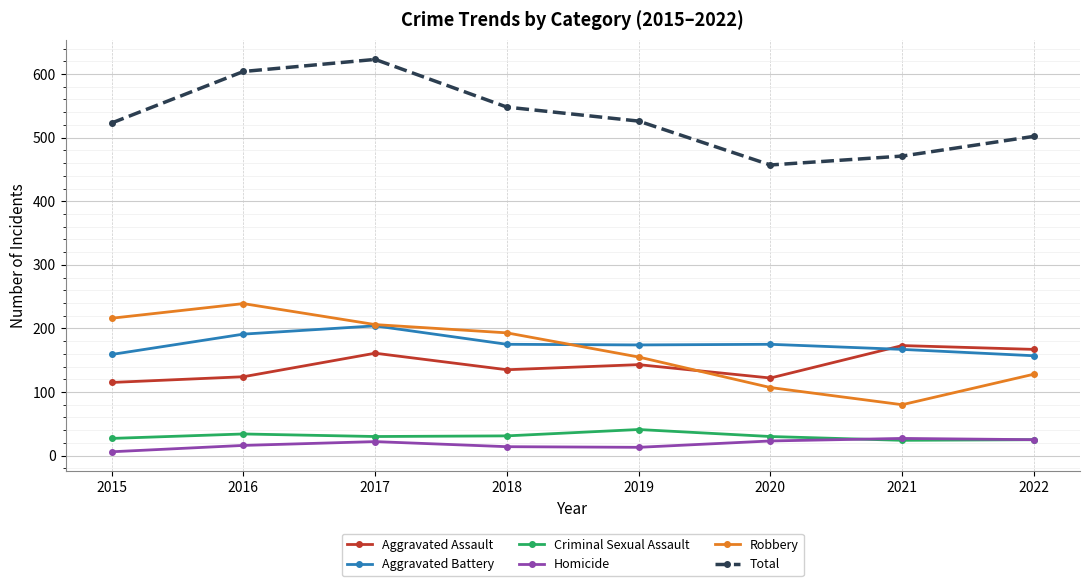

True or false: Criminal Sexual Assault and Aggravated Battery intersect in this chart.

False